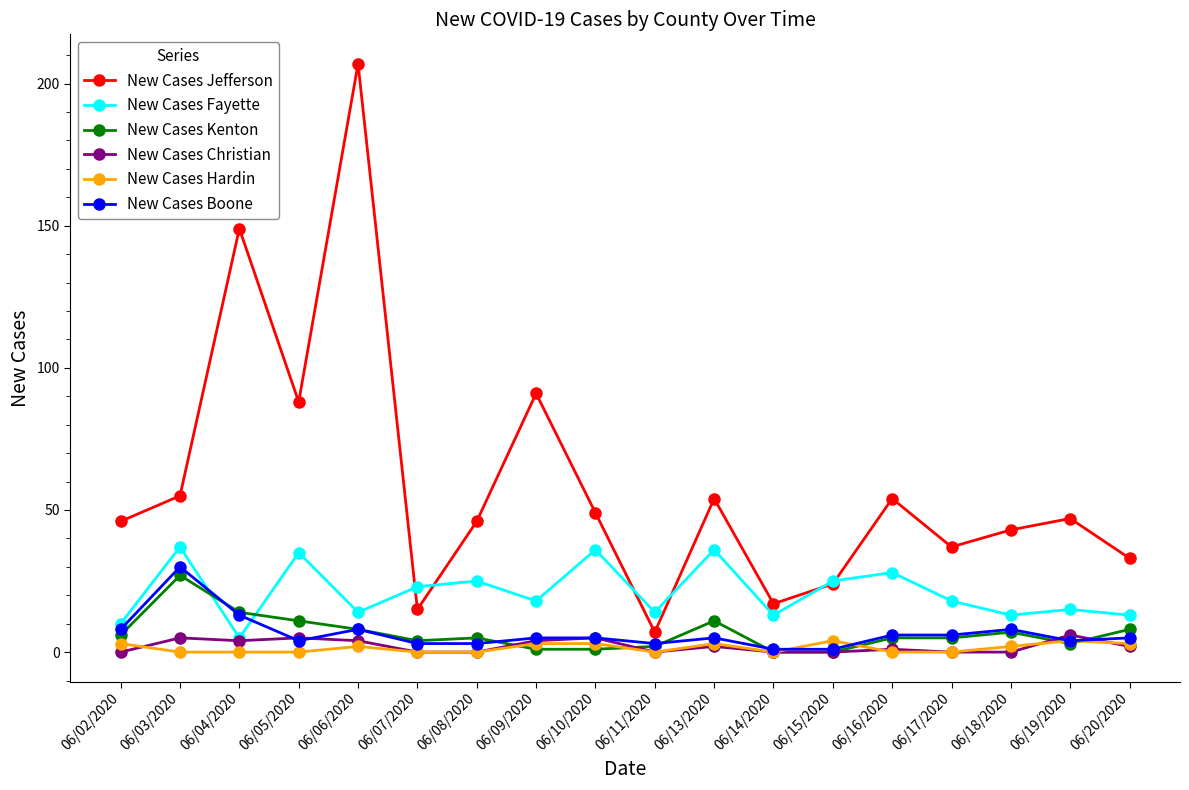

How many distinct data groups are displayed?

6